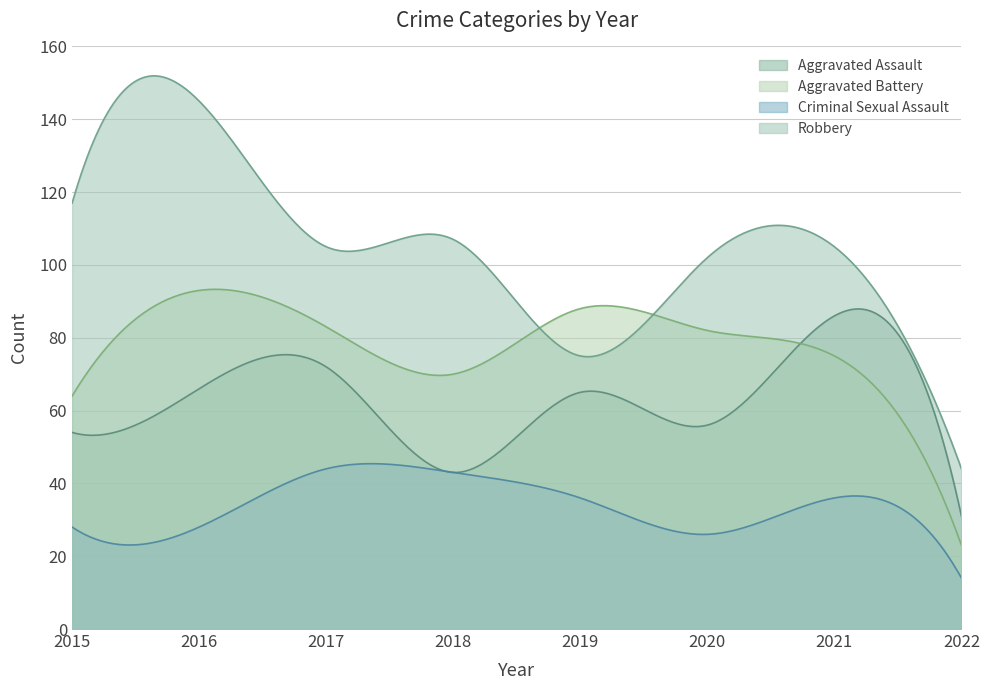

The value of Aggravated Assault at 2019 is 15. True or false?

False